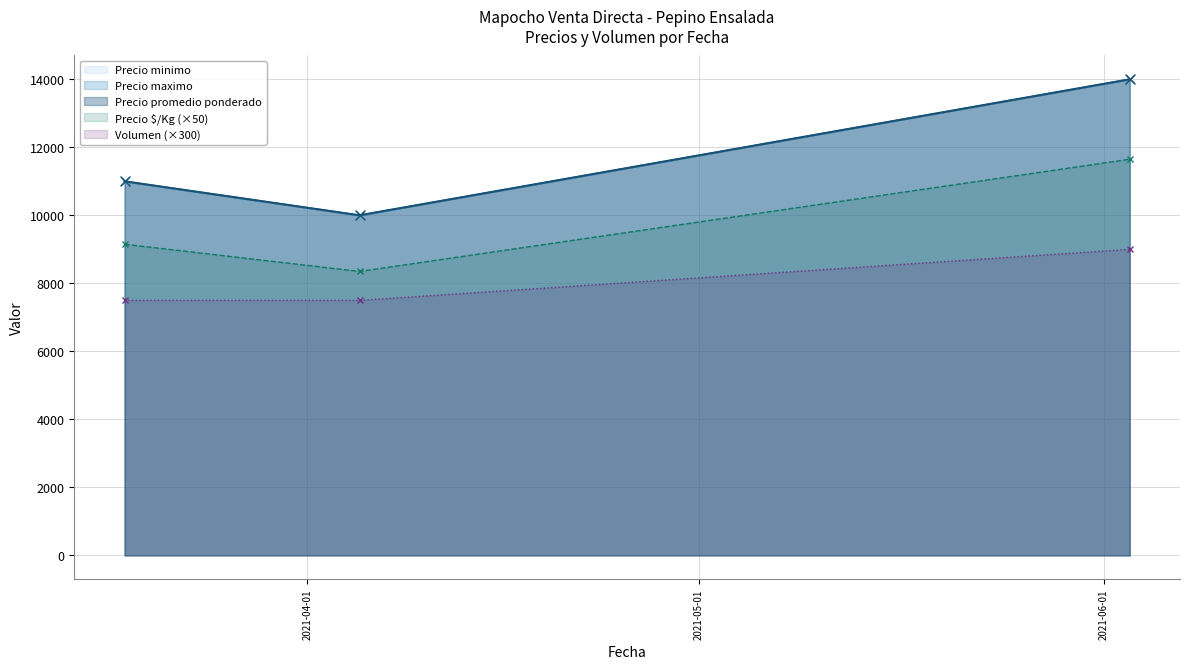

Between 2021-04-05 and 2021-06-03, which is larger?

2021-06-03